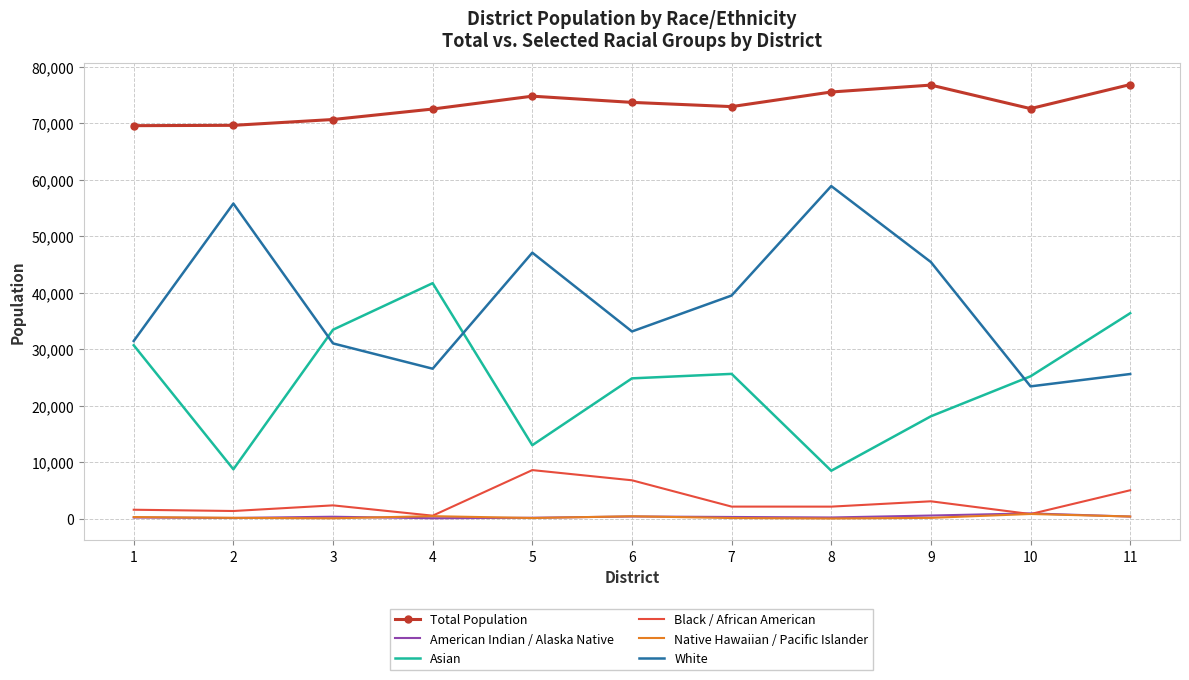

Which series has the largest total across all categories?

Total Population